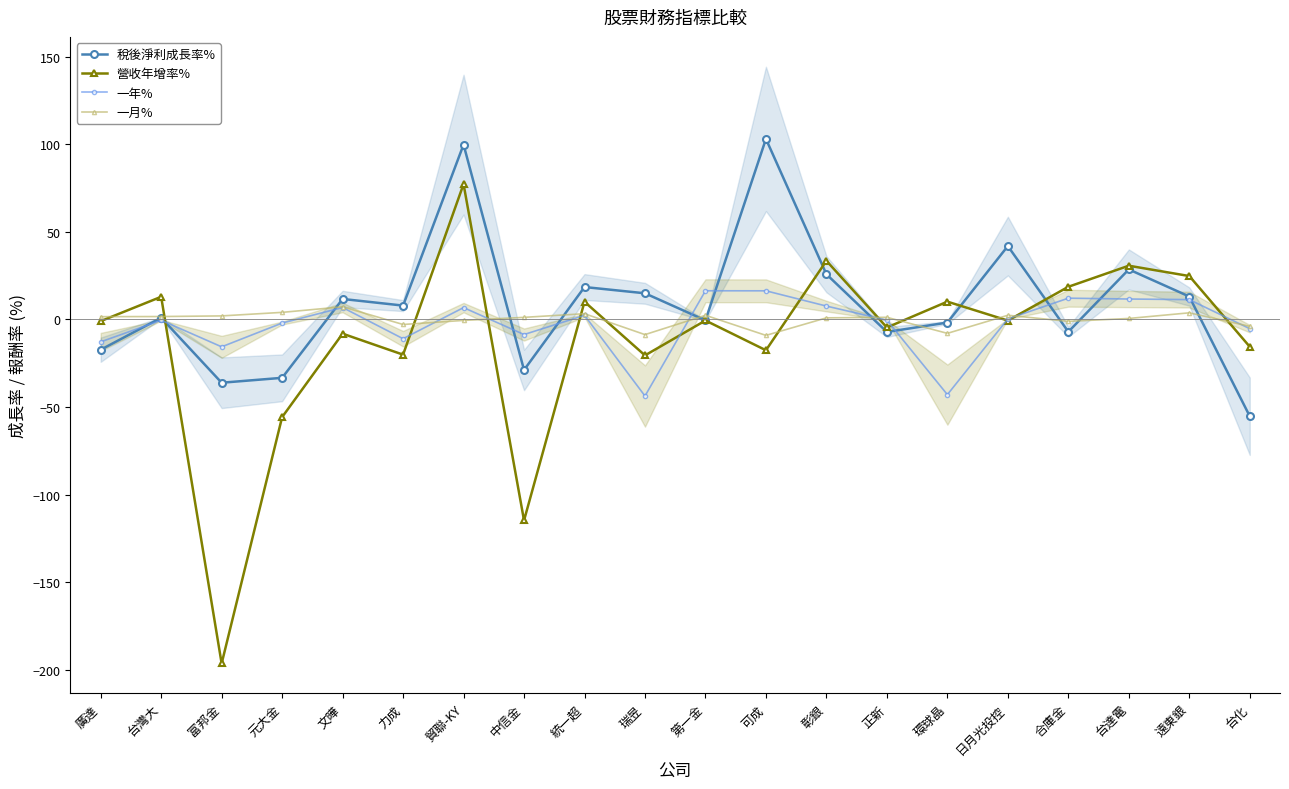

The 稅後淨利成長率% series shows 28.5 at 台達電. True or false?

True